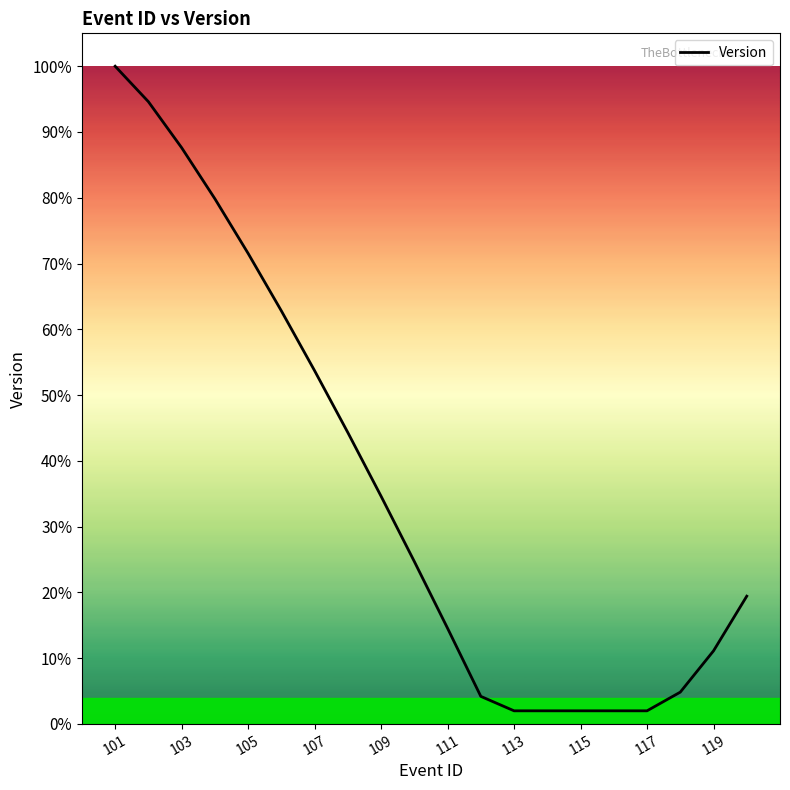

Is this an area chart (filled region under the line)?

Yes